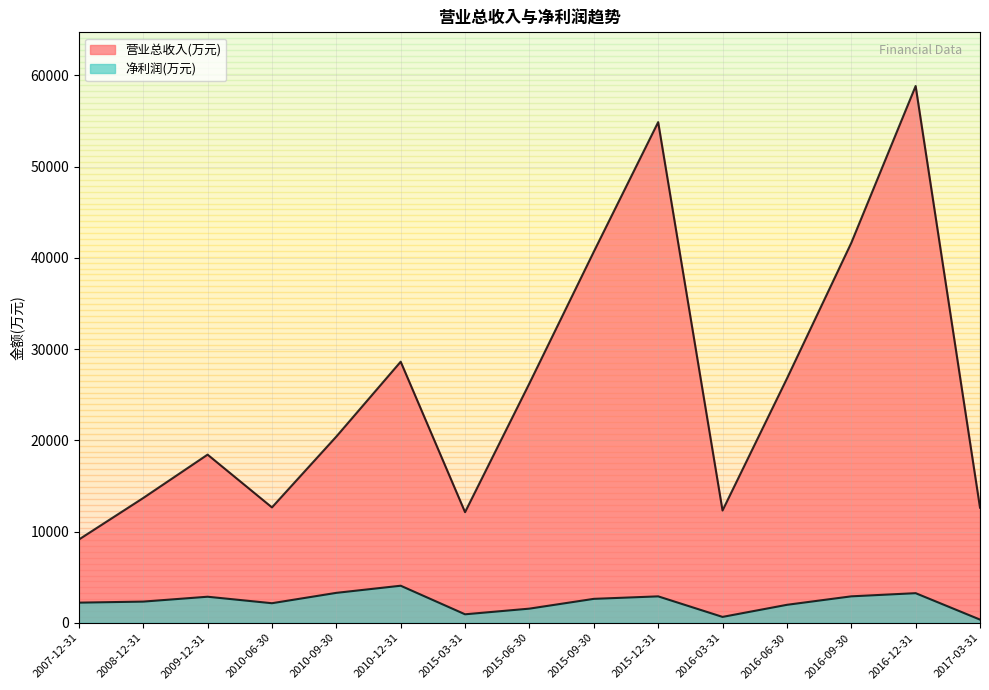

What is the sum of all 净利润(万元) values?

34029